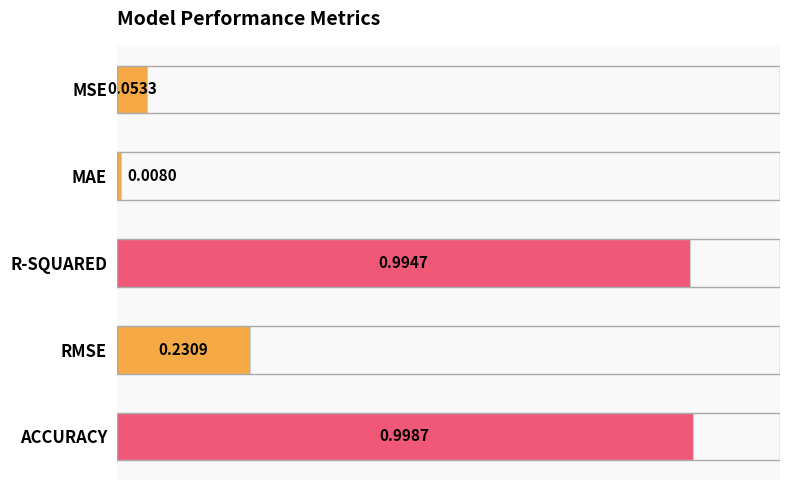

List the labels in order of value, smallest first.

MAE, MSE, RMSE, R-SQUARED, ACCURACY